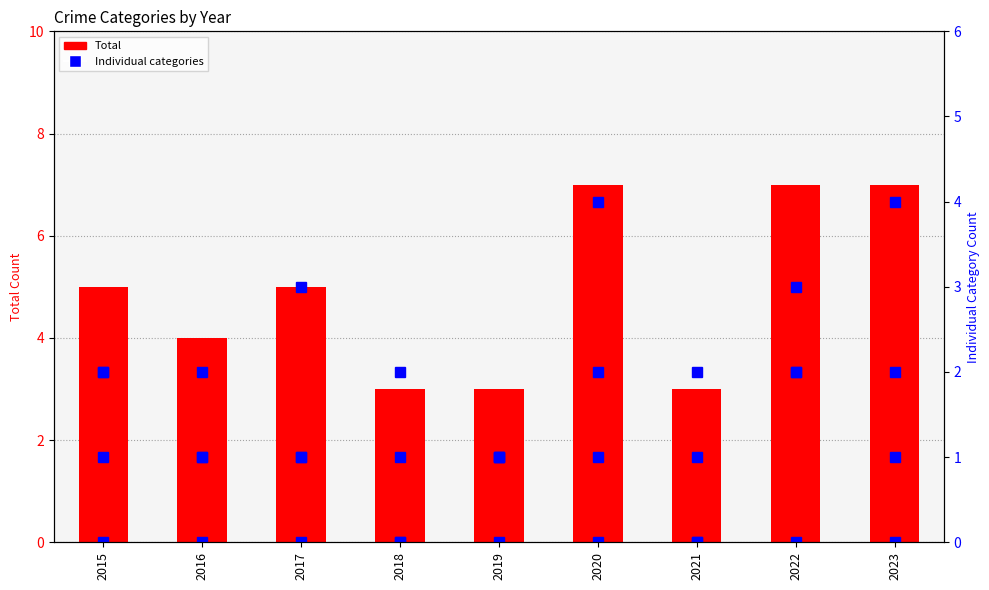

List the labels in order of Aggravated Assault value, largest first.

2017, 2022, 2015, 2020, 2016, 2018, 2019, 2021, 2023